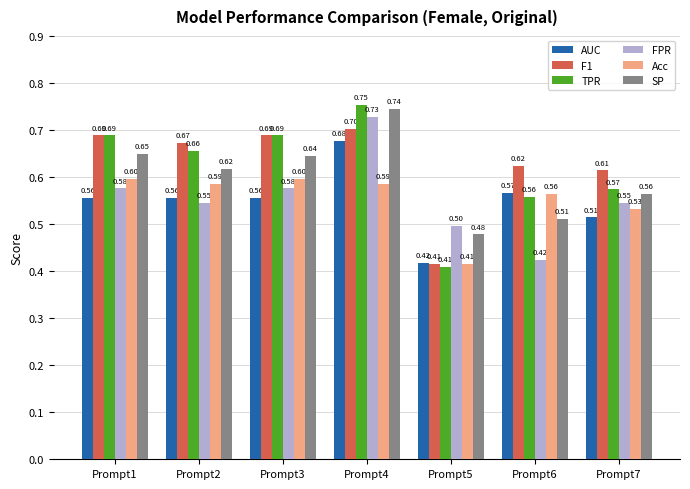

Rank the series by their maximum value, from highest to lowest.

TPR, SP, FPR, F1, AUC, Acc